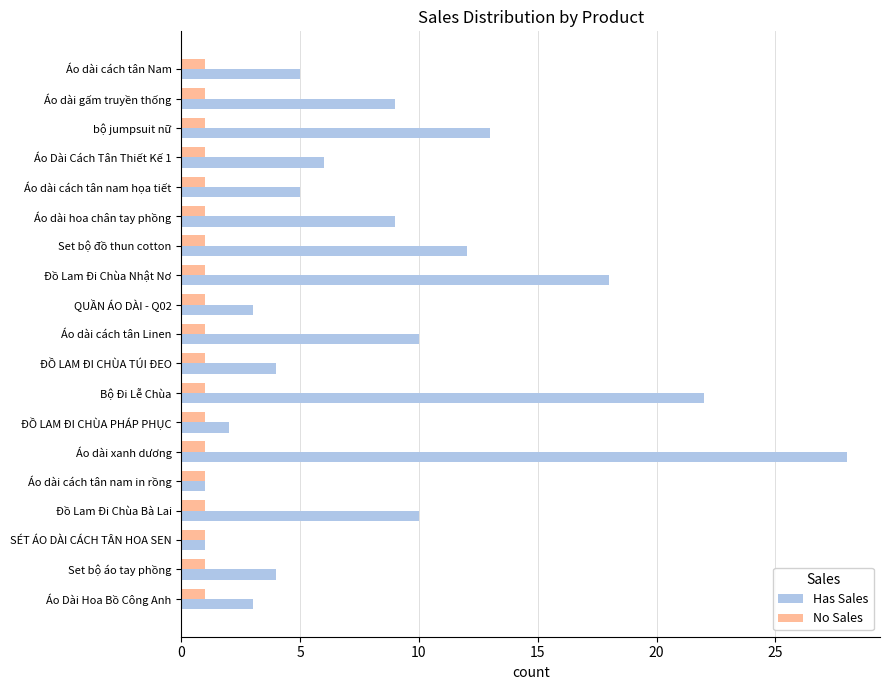

At which category does the chart reach its peak across all series?

Áo dài xanh dương